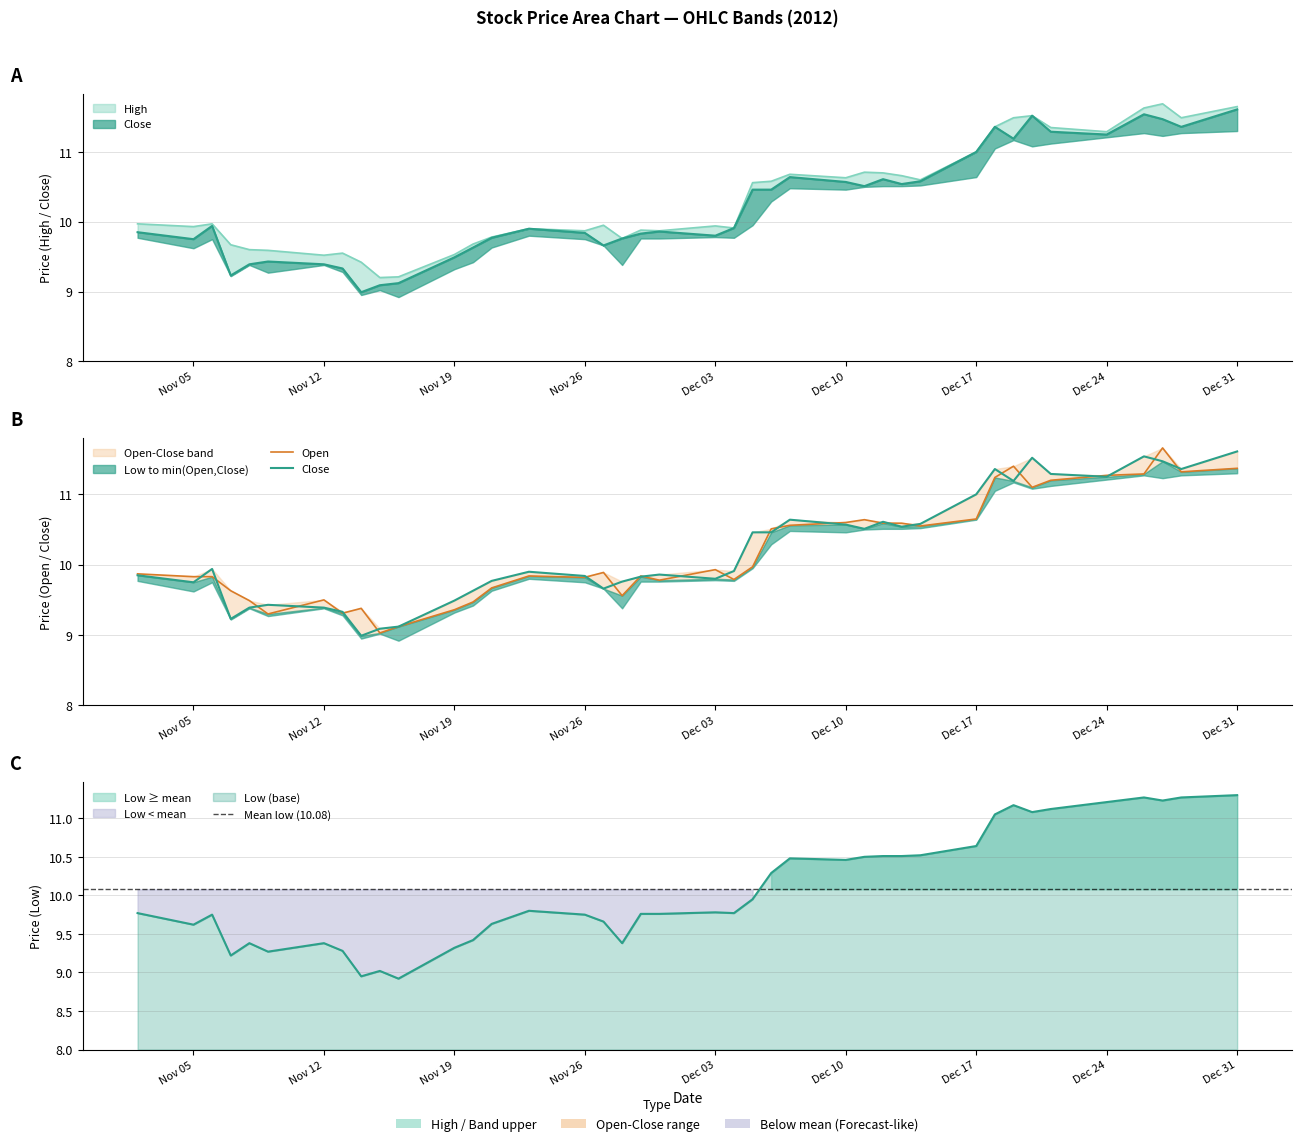

Is the value of Open at 22 greater than the value of Low at 24?

No